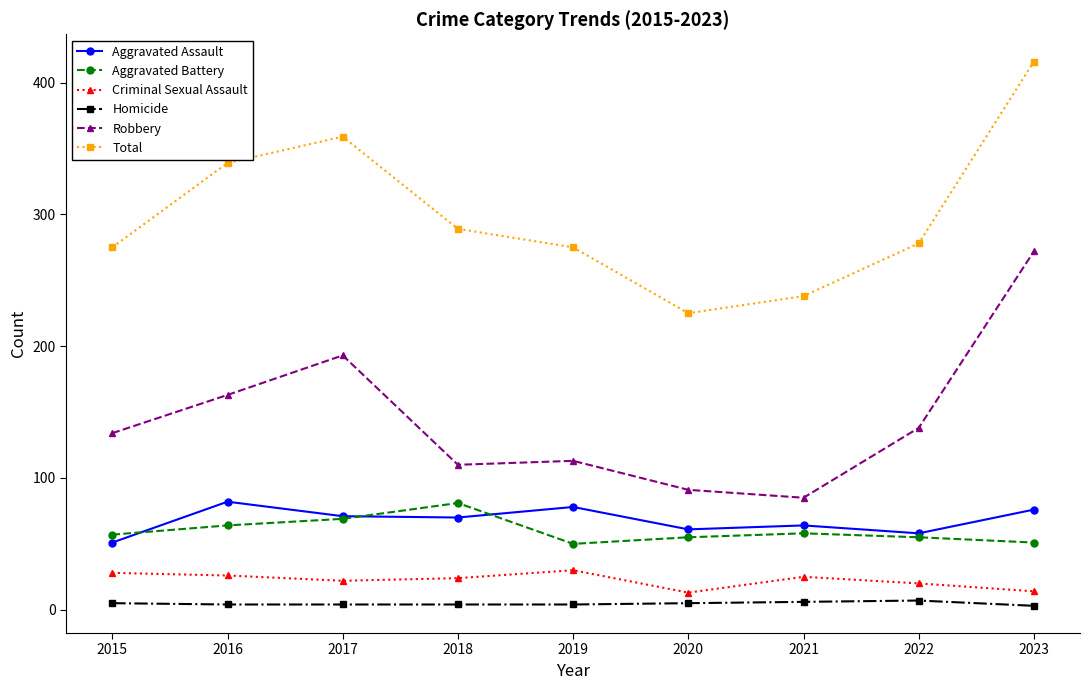

The Aggravated Battery series shows 55 at 2022. True or false?

True